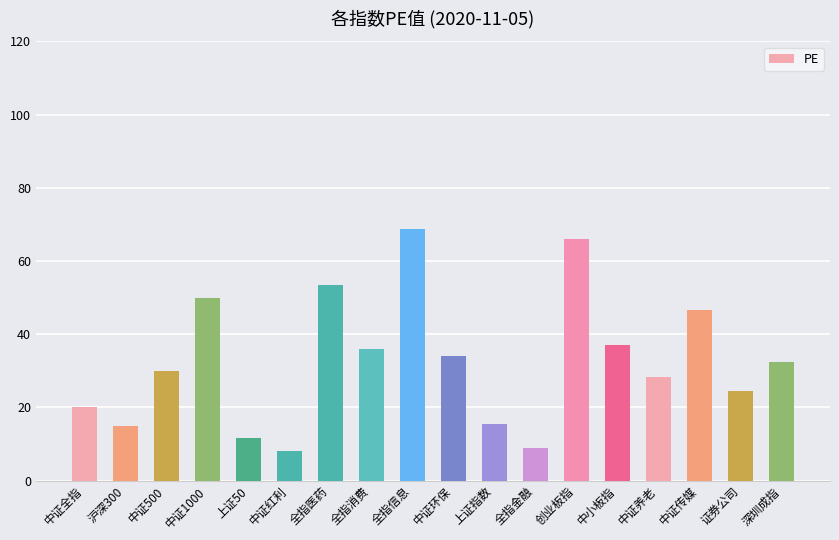

At which category does the chart reach its minimum across all series?

中证红利